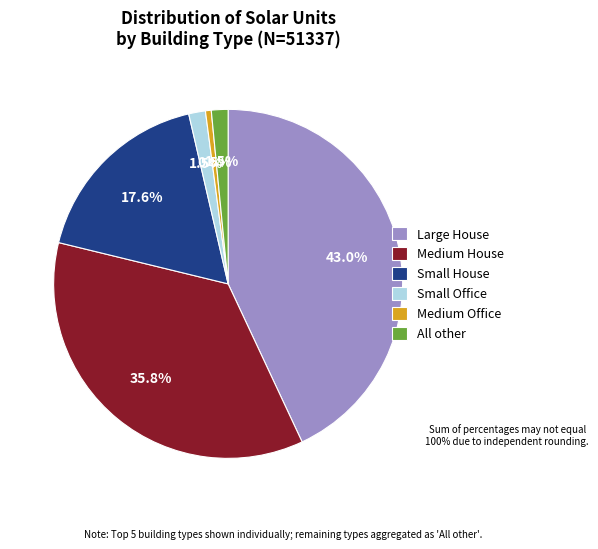

Which category has the smallest portion of the pie?

Medium Office